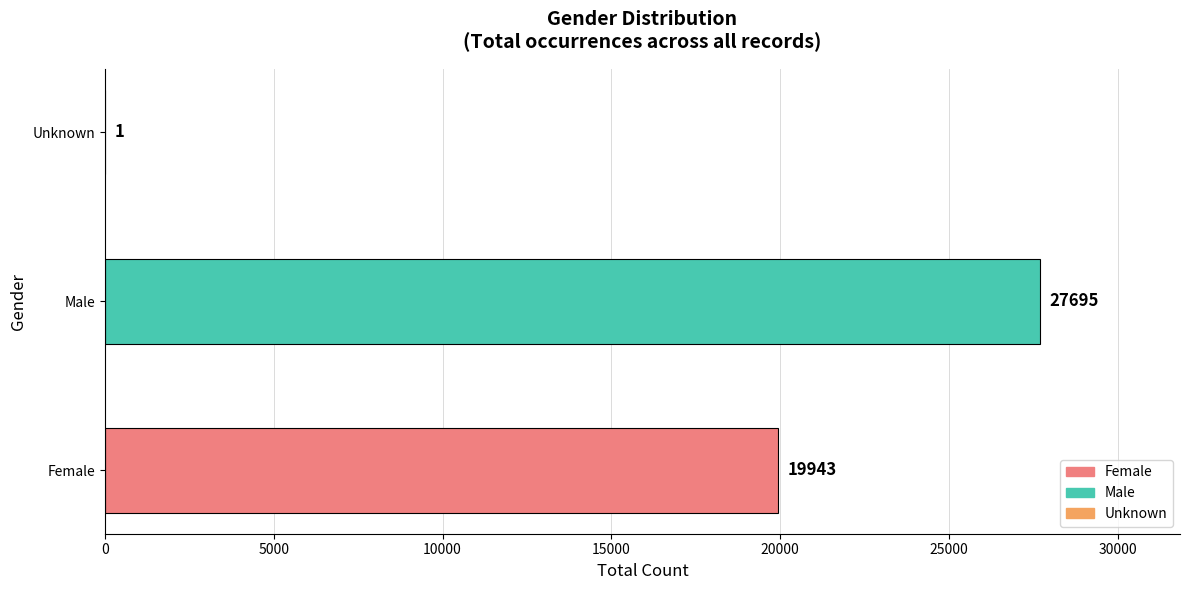

What is the maximum value shown in the chart?

27695